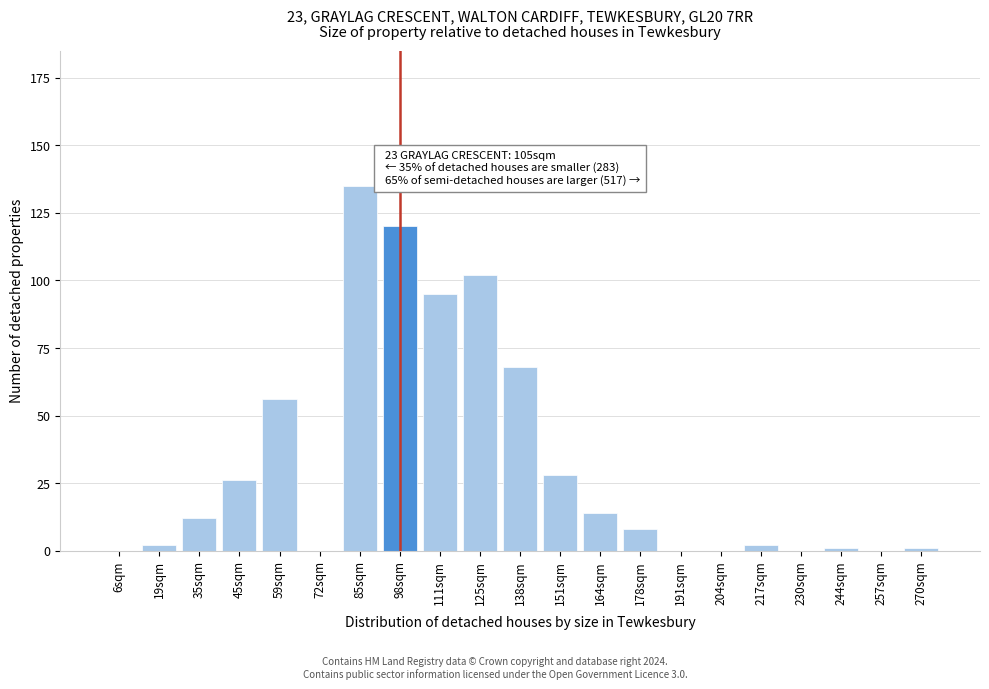

Reading right to left, extract all data points from this chart.

270sqm=1	257sqm=0	244sqm=1	230sqm=0	217sqm=2	204sqm=0	191sqm=0	178sqm=8	164sqm=14	151sqm=28	138sqm=68	125sqm=102	111sqm=95	98sqm=120	85sqm=135	72sqm=0	59sqm=56	45sqm=26	35sqm=12	19sqm=2	6sqm=0